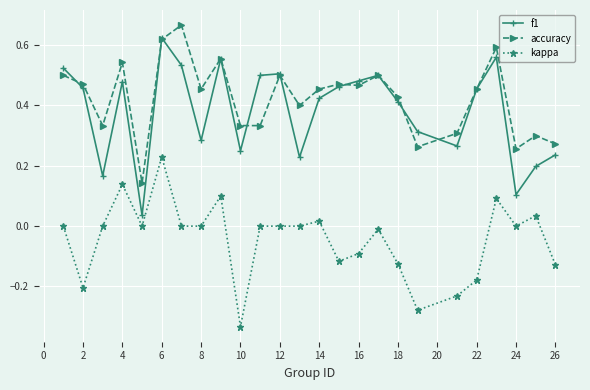

True or false: f1 and kappa cross at least once.

False